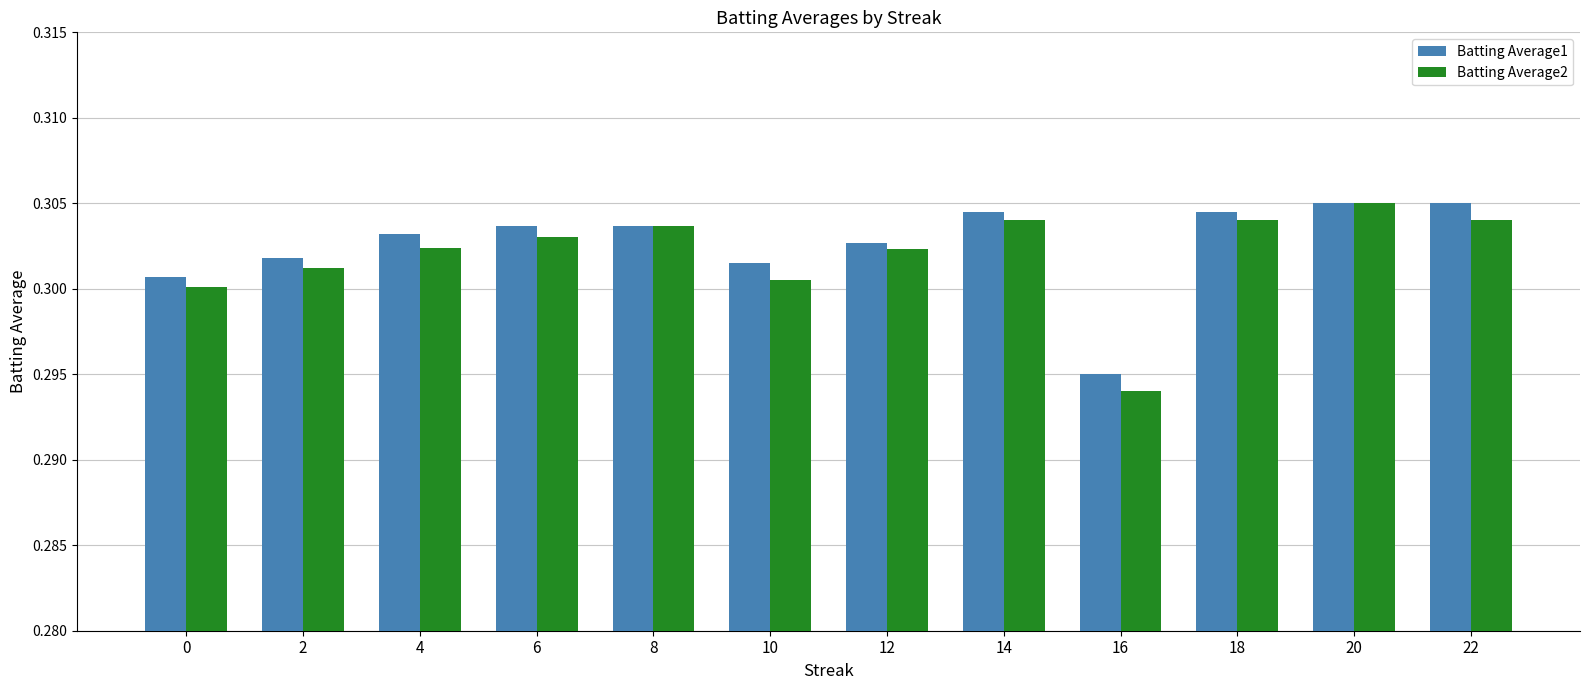

What is the total value across all series at 18?

0.6